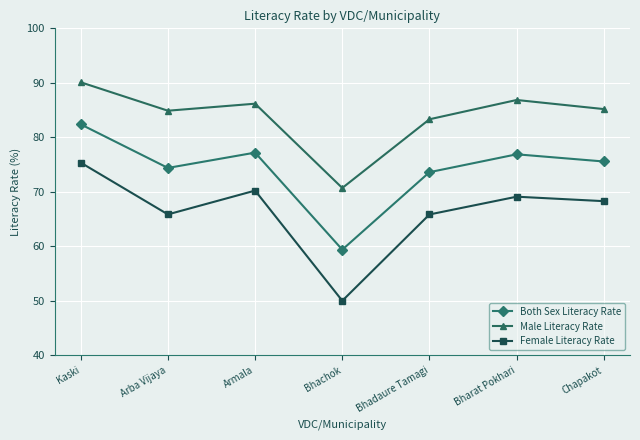

Does the chart display data point markers on the line(s)?

Yes